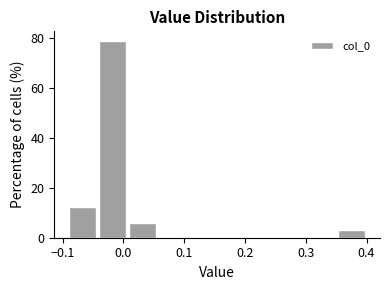

Reading left to right, list every bar in this chart as the range it spans on the x-axis followed by its height. Neither the bar edges nor the heights are printed on the chart, so give them approximately, as read against the axes.

-0.09 to -0.04: 12
-0.04 to 0.01: 78
0.01 to 0.06: 6
0.06 to 0.11: 0
0.11 to 0.16: 0
0.16 to 0.21: 0
0.21 to 0.25: 0
0.25 to 0.30: 0
0.30 to 0.35: 0
0.35 to 0.40: 4